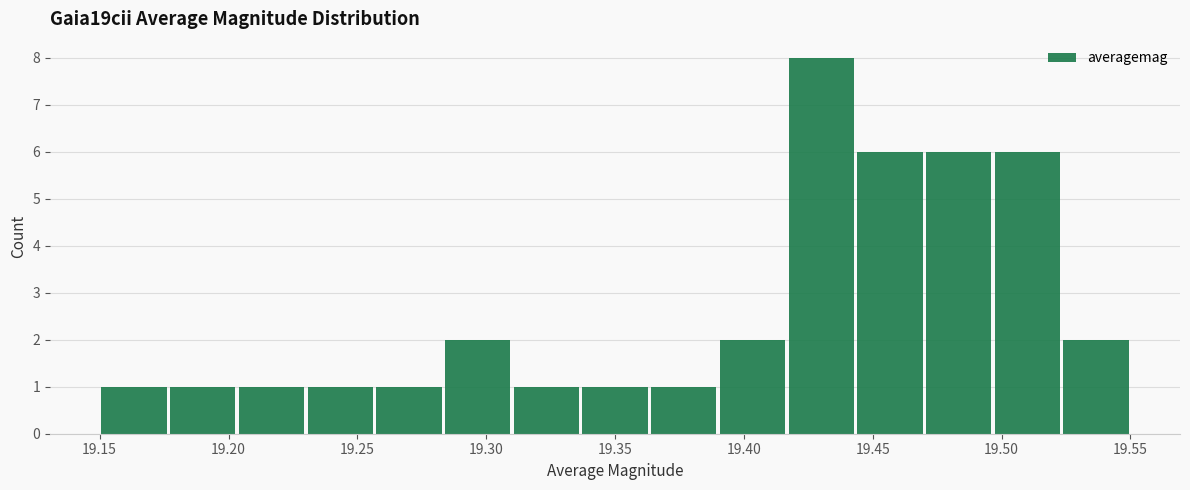

Reading left to right, transcribe this chart: for each bar, give the range it covers on the x-axis and its height. Neither the bar edges nor the heights are printed on the chart, so give them approximately, as read against the axes.

19.150 to 19.175: 1
19.175 to 19.205: 1
19.205 to 19.230: 1
19.230 to 19.255: 1
19.255 to 19.285: 1
19.285 to 19.310: 2
19.310 to 19.335: 1
19.335 to 19.365: 1
19.365 to 19.390: 1
19.390 to 19.415: 2
19.415 to 19.445: 8
19.445 to 19.470: 6
19.470 to 19.495: 6
19.495 to 19.525: 6
19.525 to 19.550: 2